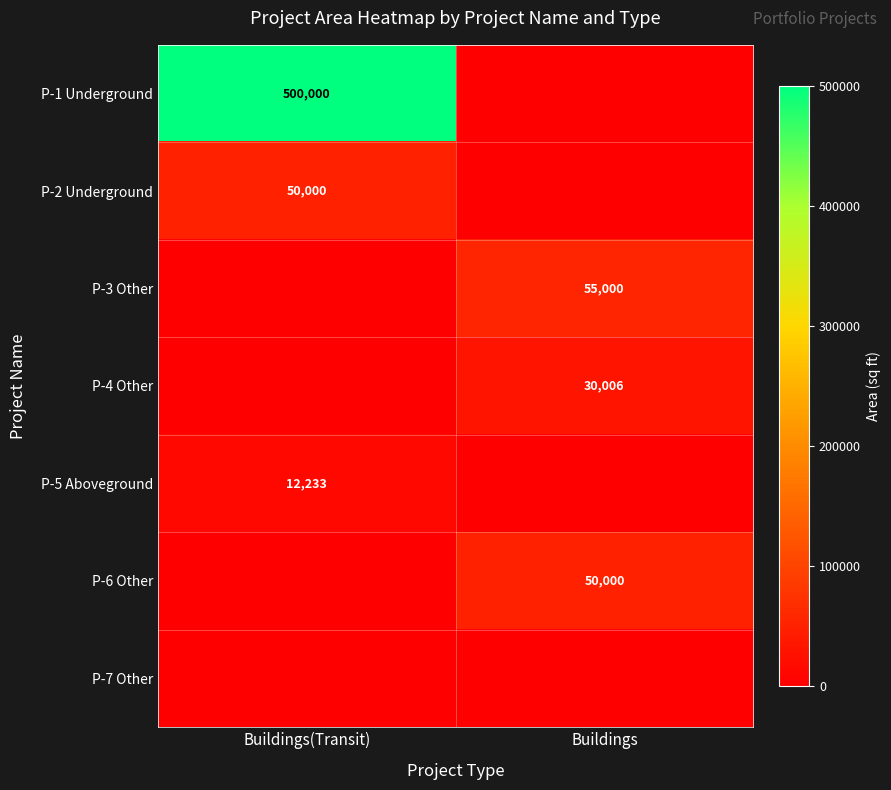

True or false: P-2 Underground has a value of 34676 at Buildings(Transit).

False